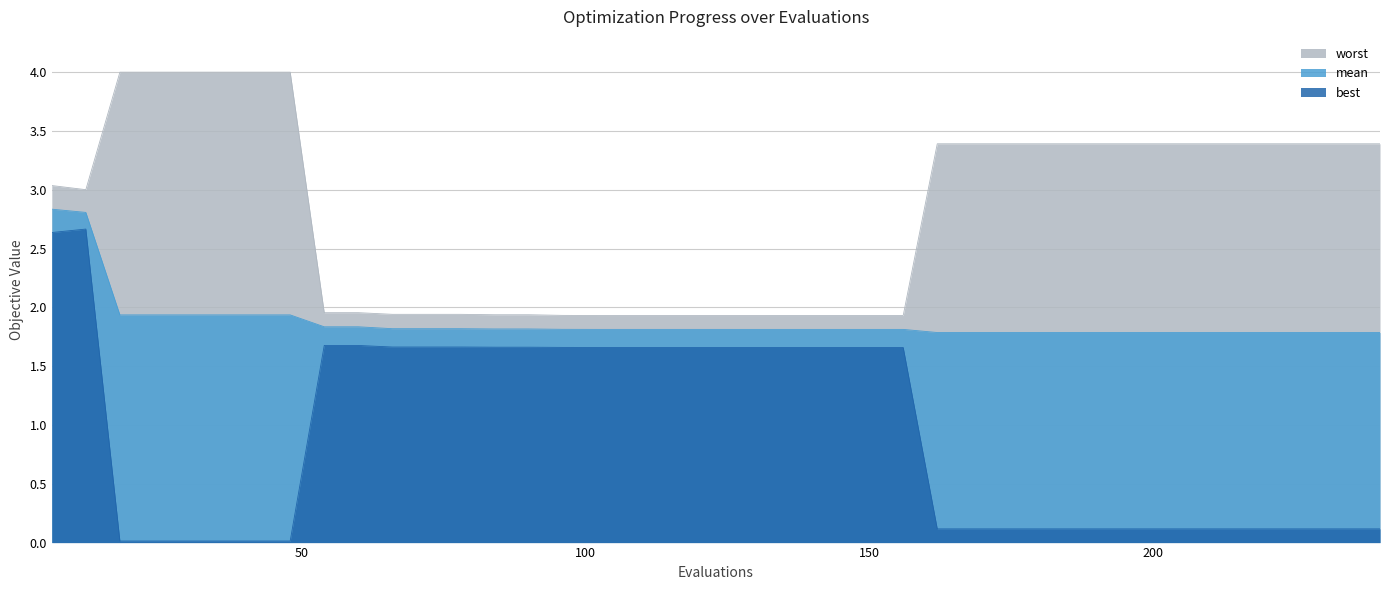

True or false: mean has a value of 1.0 at 96.

False